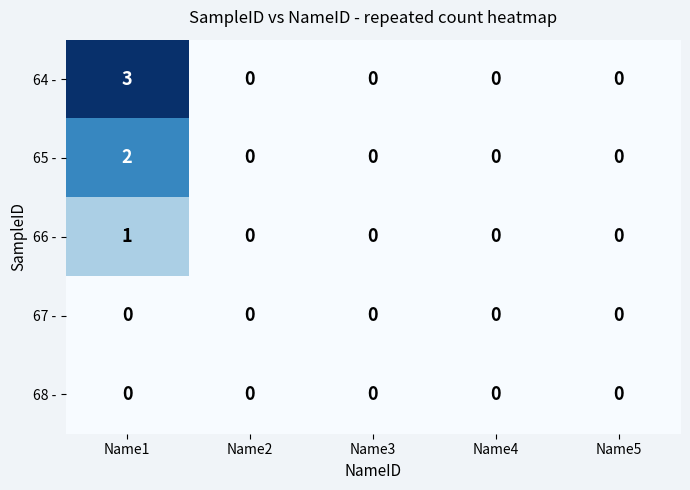

How many positive values does the 65 - series have?

1